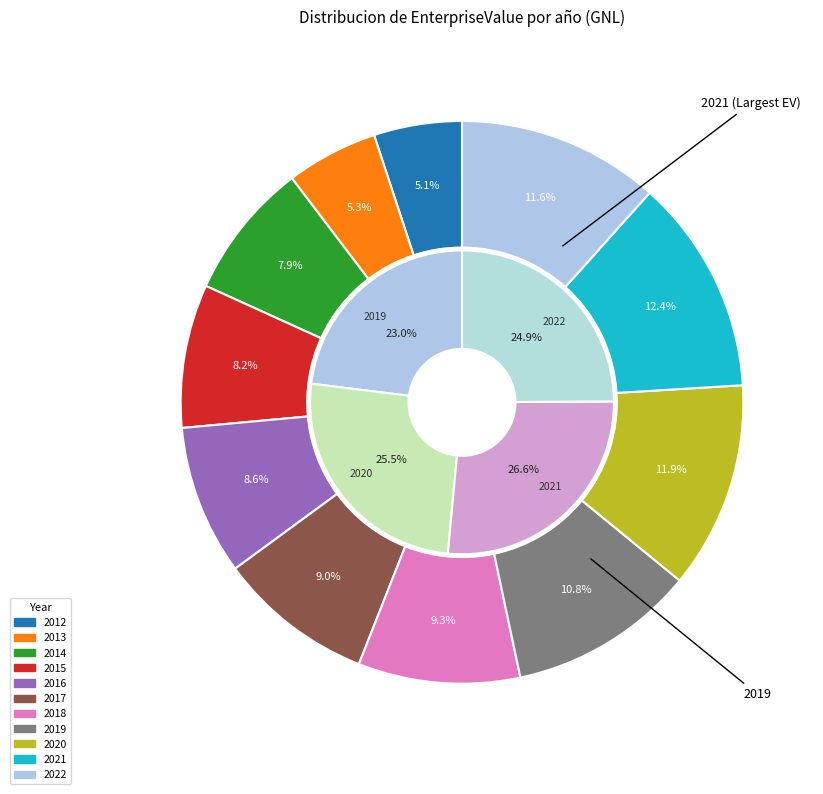

To the nearest percent, what portion does 2019 represent?

11%